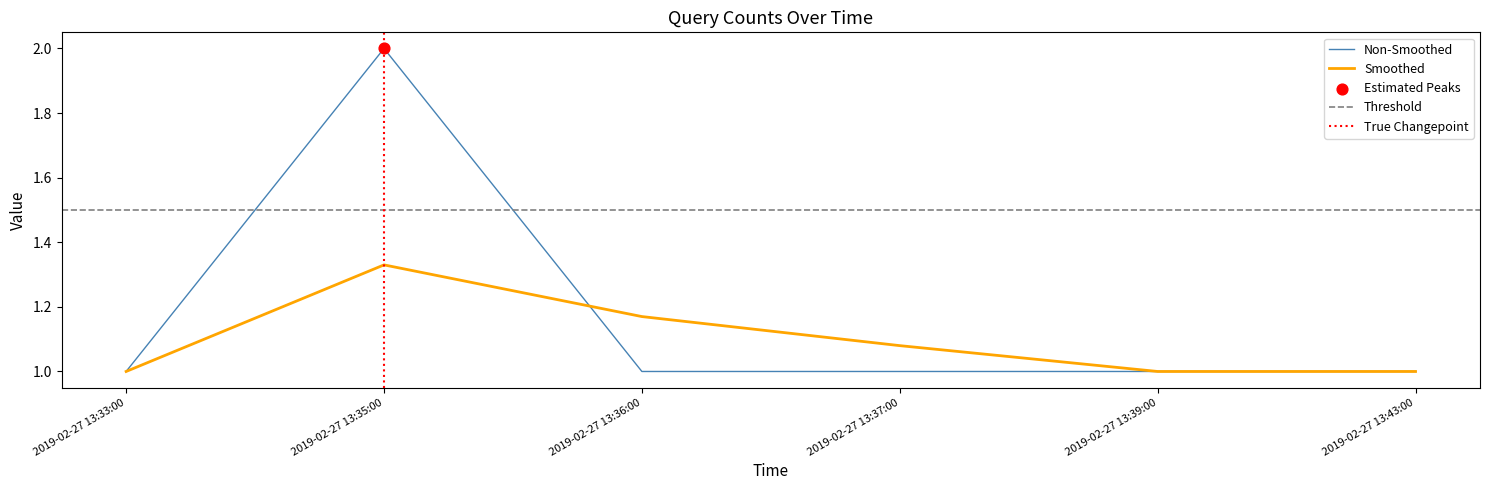

Is the value of Smoothed at 2019-02-27 13:43:00 greater than the value of Non-Smoothed at 2019-02-27 13:33:00?

No